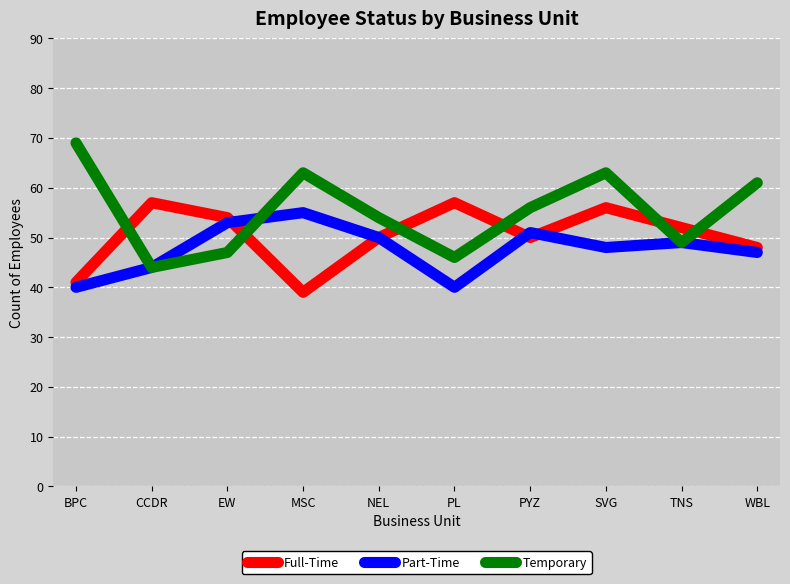

Reading left to right, what are all the values shown in this chart?

Full-Time: BPC=41	CCDR=57	EW=54	MSC=39	NEL=50	PL=57	PYZ=50	SVG=56	TNS=52	WBL=48
Part-Time: BPC=40	CCDR=44	EW=53	MSC=55	NEL=50	PL=40	PYZ=51	SVG=48	TNS=49	WBL=47
Temporary: BPC=69	CCDR=44	EW=47	MSC=63	NEL=54	PL=46	PYZ=56	SVG=63	TNS=49	WBL=61